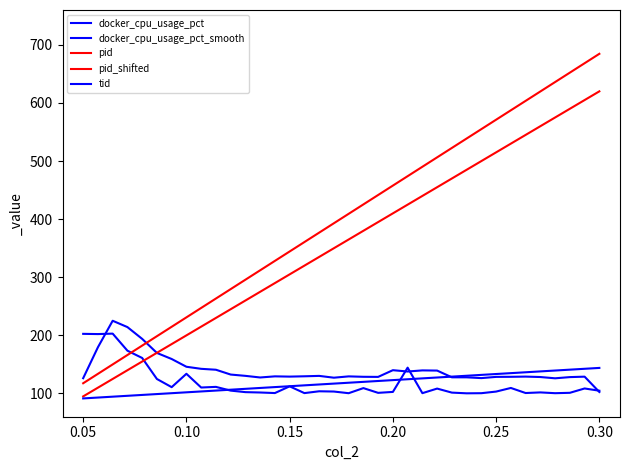

Does the chart have visible grid lines?

No